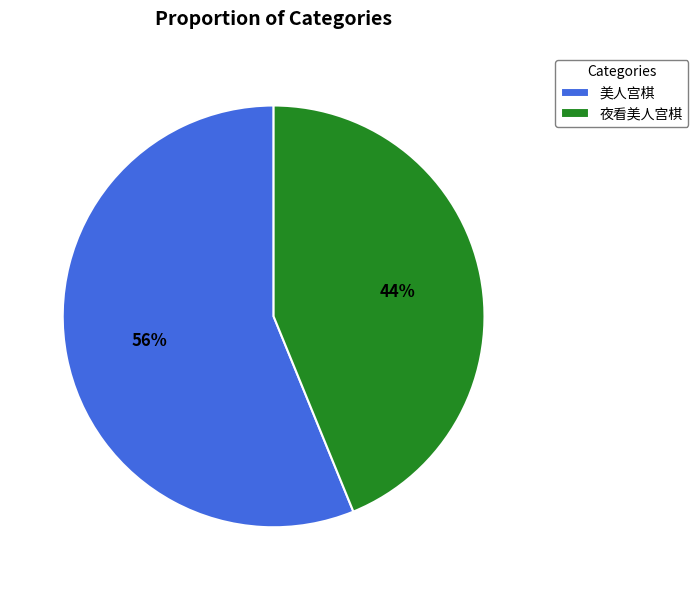

The 美人宫棋 slice represents 56% of the pie. True or false?

True